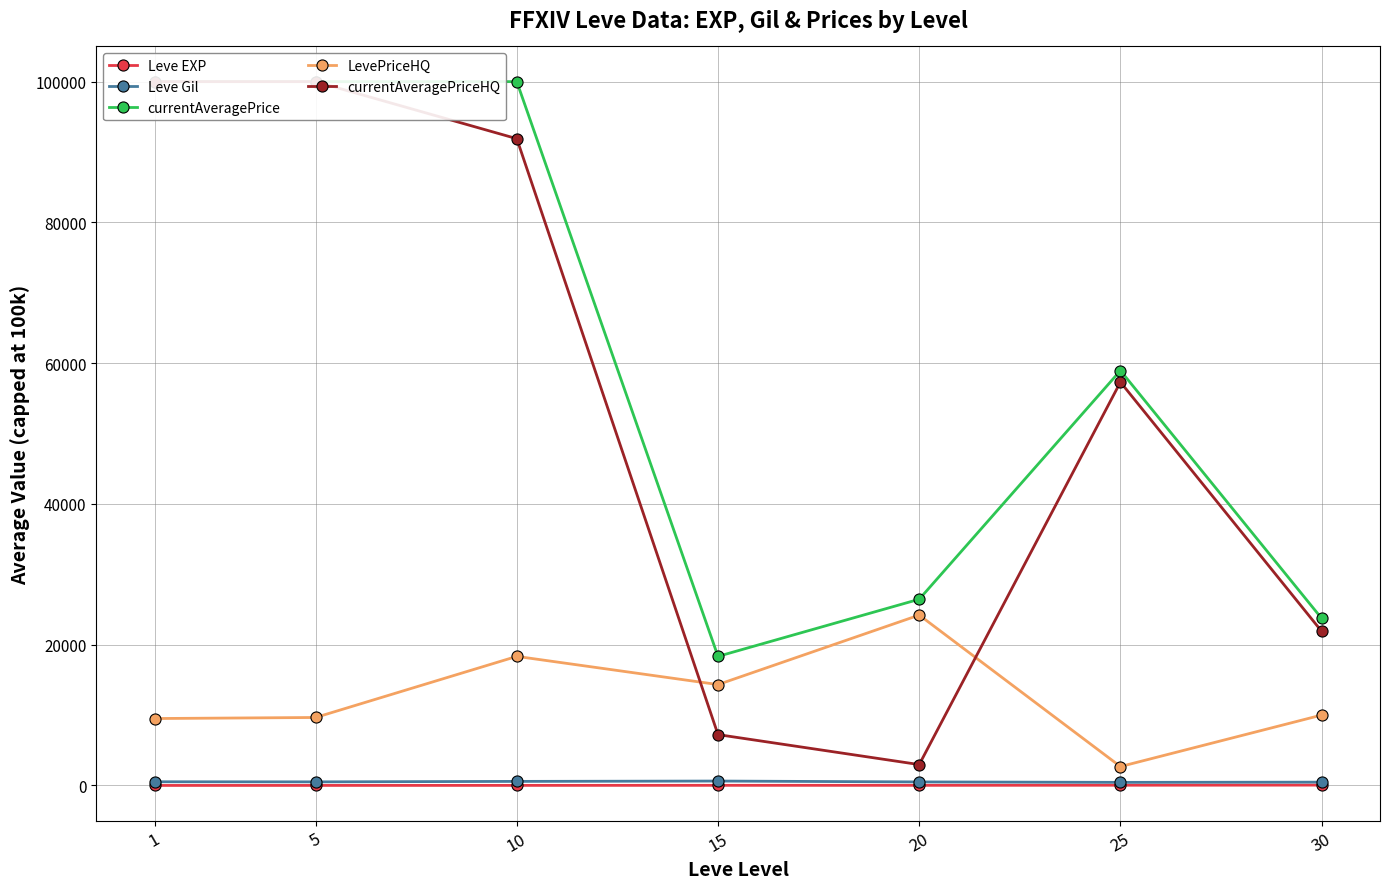

At which category is the sum across all series the highest?

10